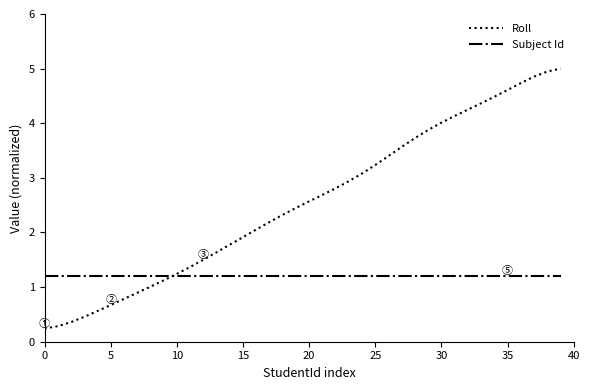

At how many categories does at least one series exceed 0?

40